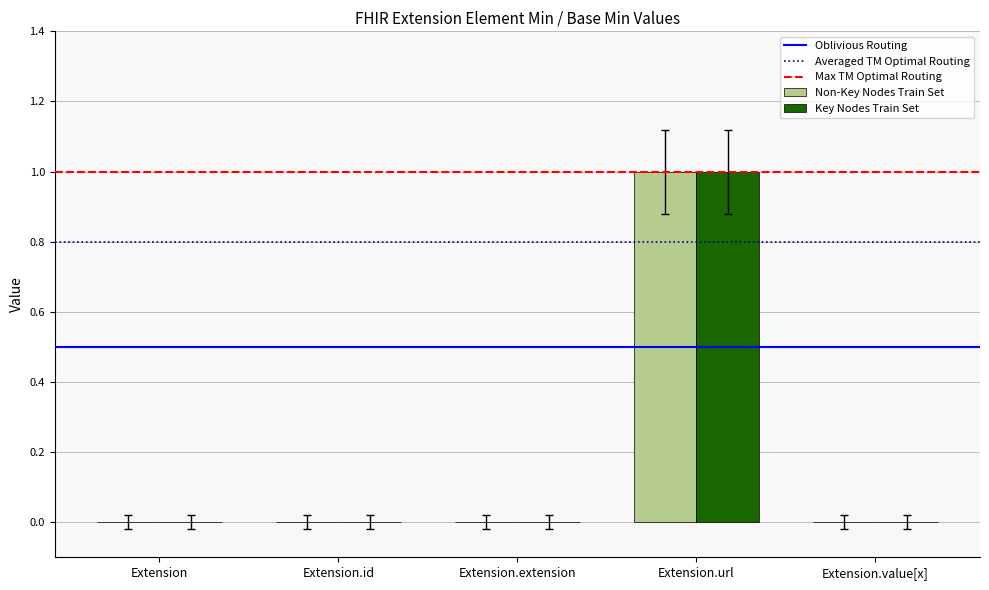

How many groups of bars are there?

5